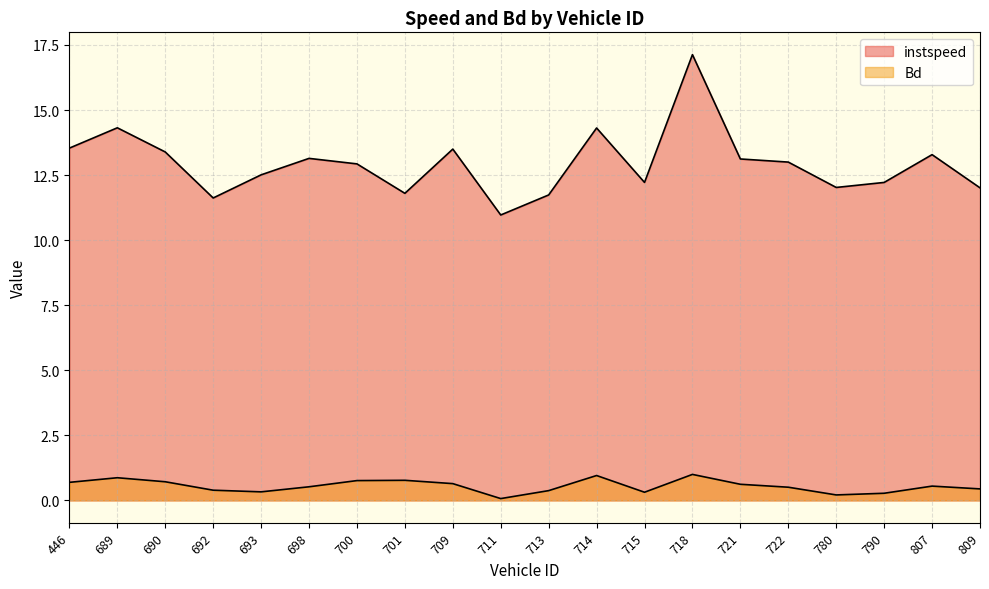

Rank the series by their average value, from lowest to highest.

Bd, instspeed